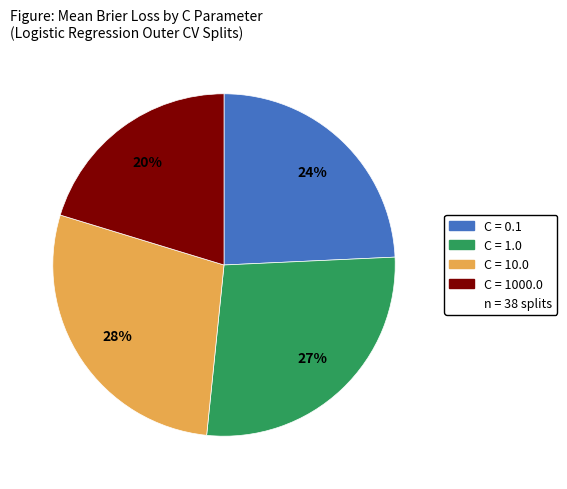

To the nearest percent, what is the average slice percentage?

25%